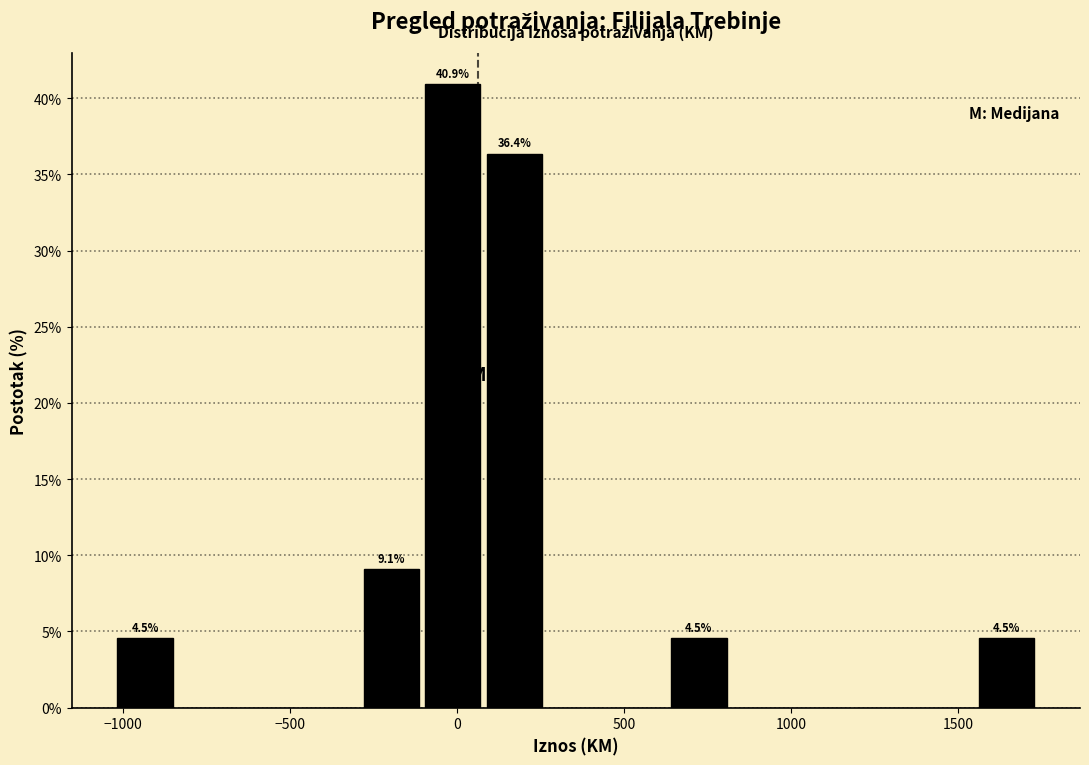

Read against the x-axis, roughly where is the centre of the tallest bar?

0